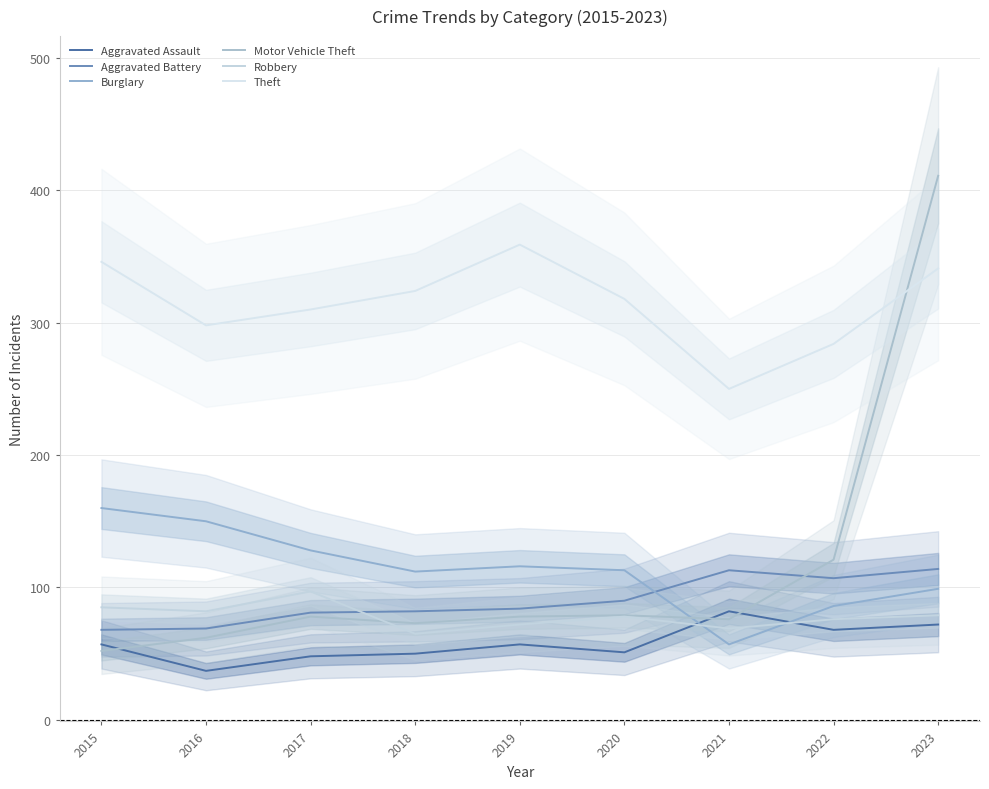

Between 2022 and 2019, which is larger?

2022